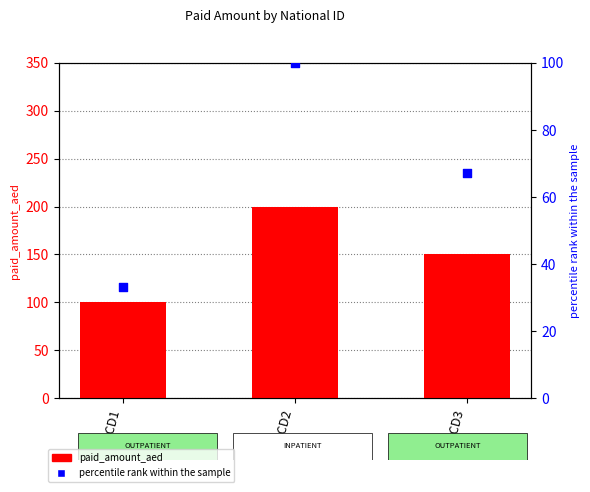

Which series has the widest spread of Y values?

paid_amount_aed